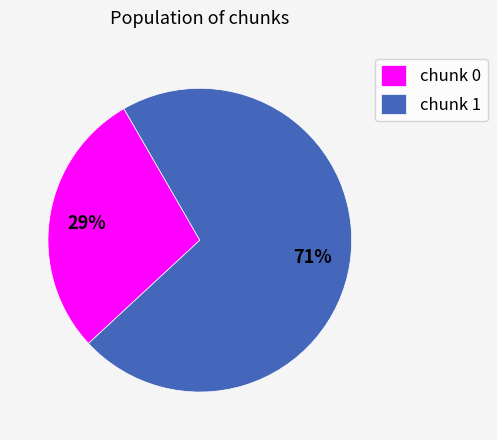

What is the smallest slice in the pie chart?

chunk 0